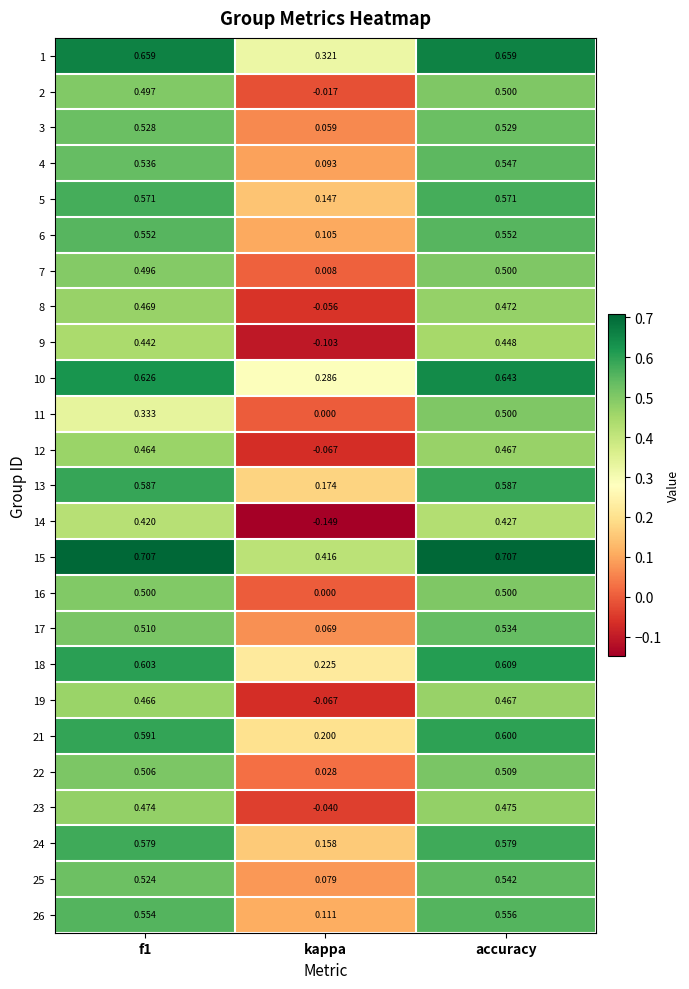

Where is 5 nearest to the value 0?

kappa